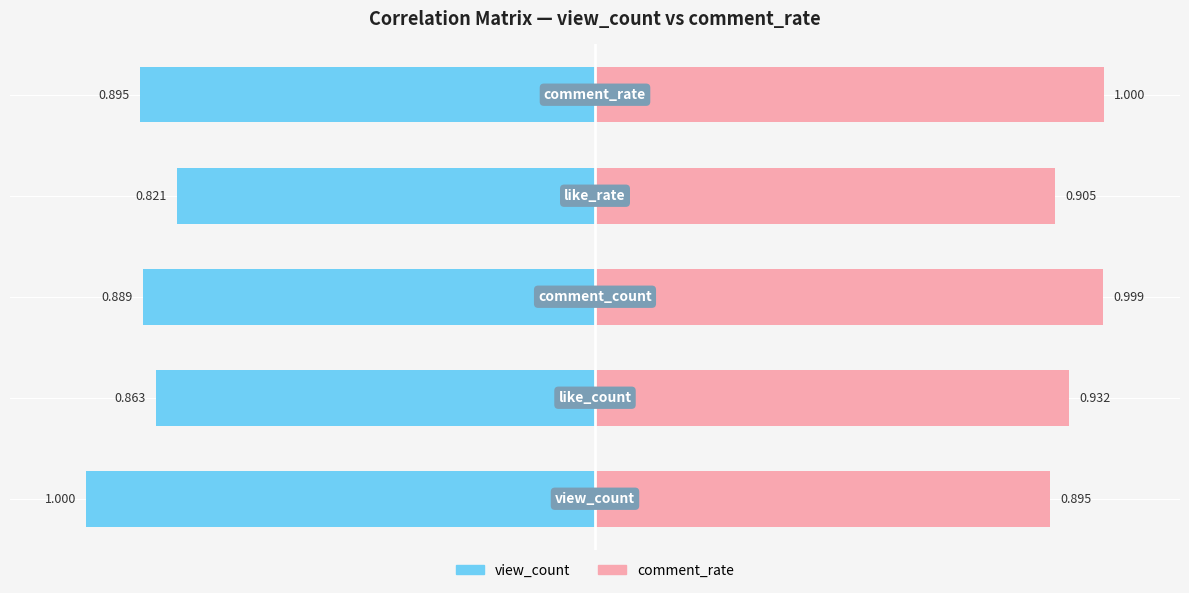

How many bars are there in total?

10